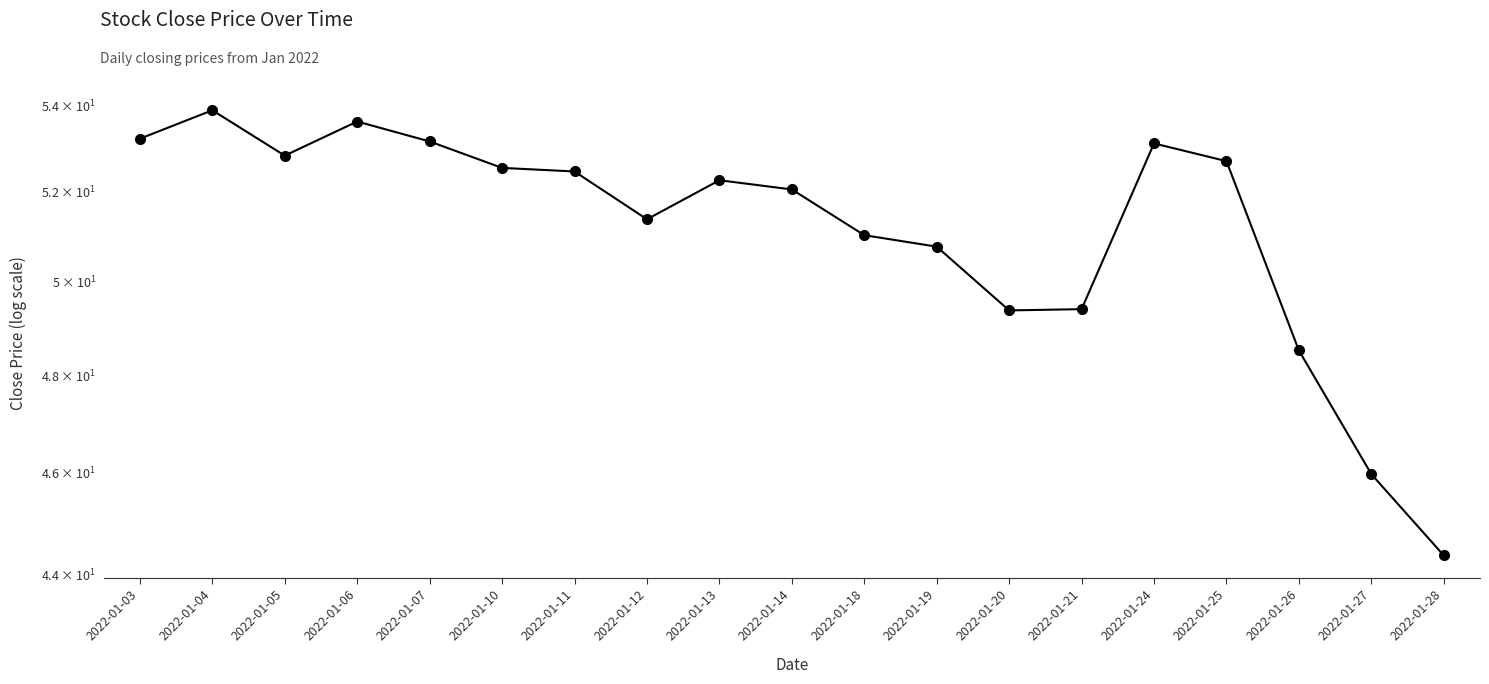

Which category has the lowest value across all series?

2022-01-28